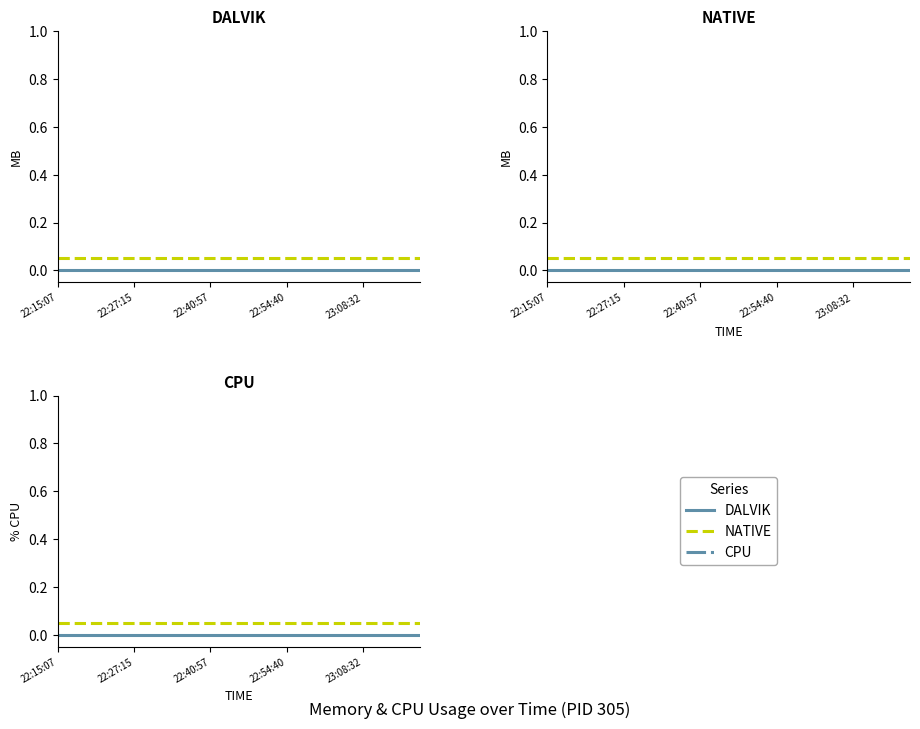

Is it true that NATIVE equals 0.1 at 13?

True